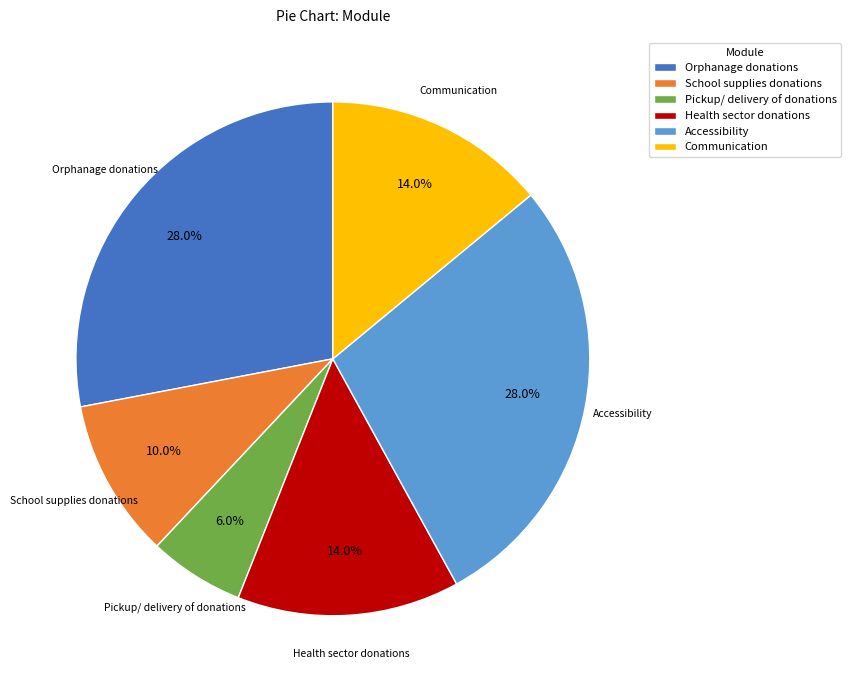

Is there a majority slice in this chart?

No